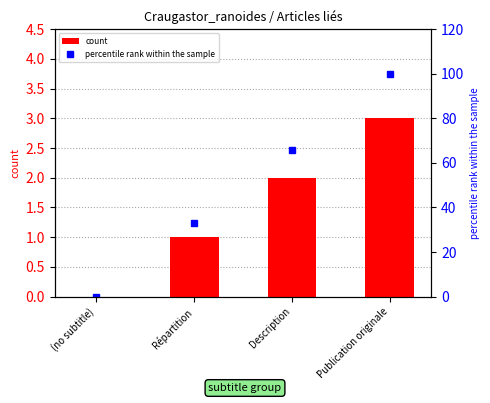

Rank the series by their average value, from highest to lowest.

percentile rank within the sample, count